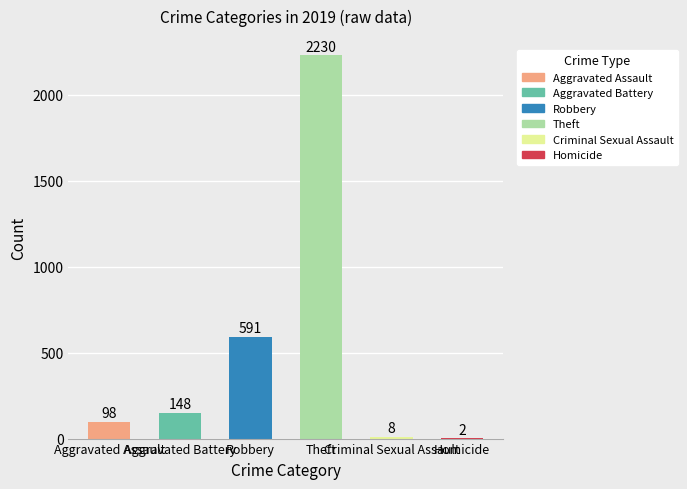

List the series in order of their peak value, highest first.

Theft, Robbery, Aggravated Battery, Aggravated Assault, Criminal Sexual Assault, Homicide